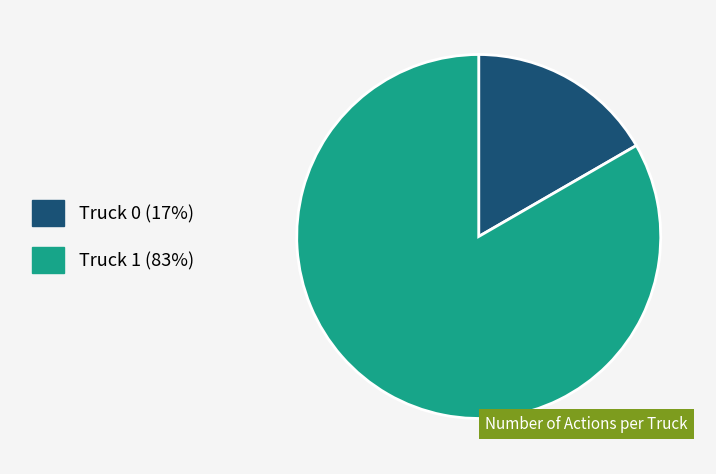

Is the sum of Truck 1 (83%) and Truck 0 (17%) greater than half?

Yes